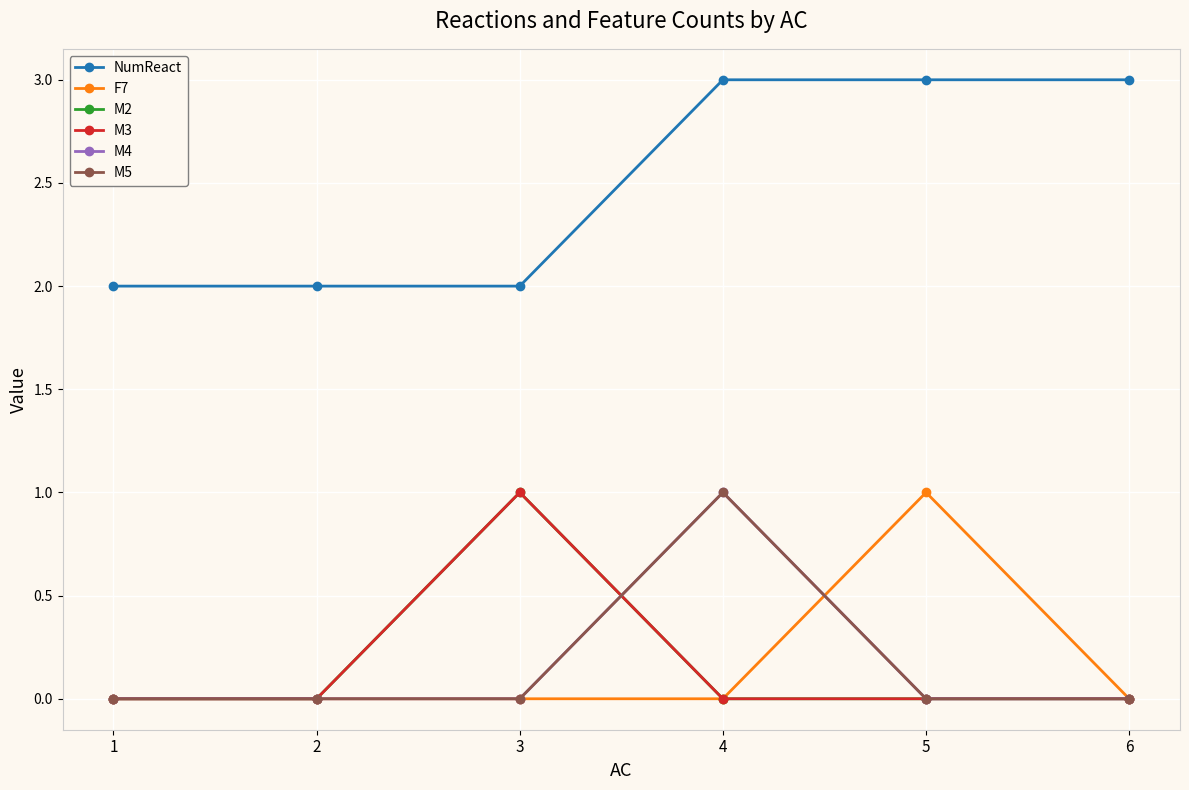

Does the chart have visible grid lines?

Yes